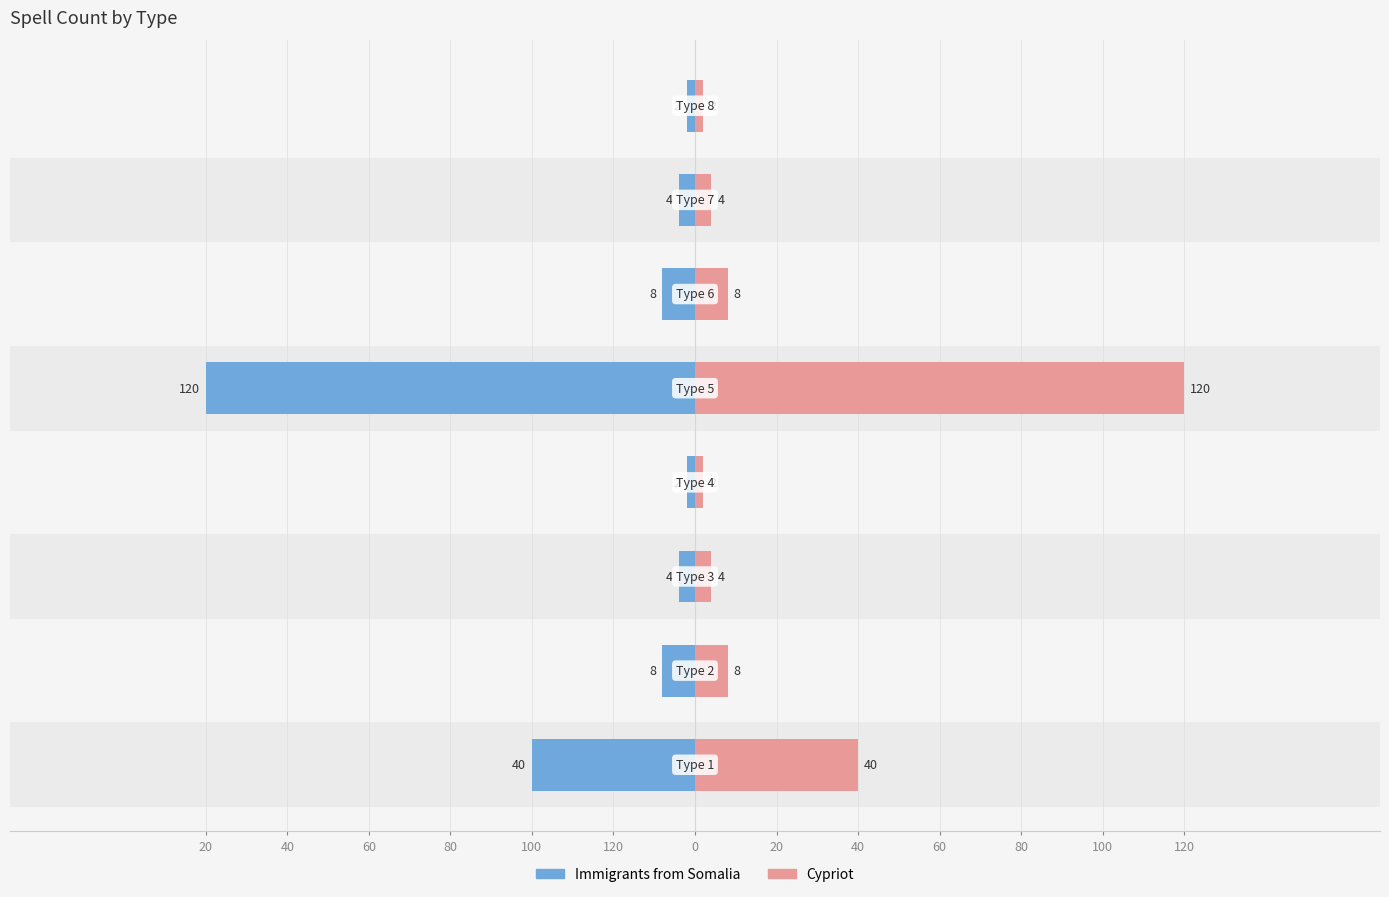

How many data points does each series have?

8